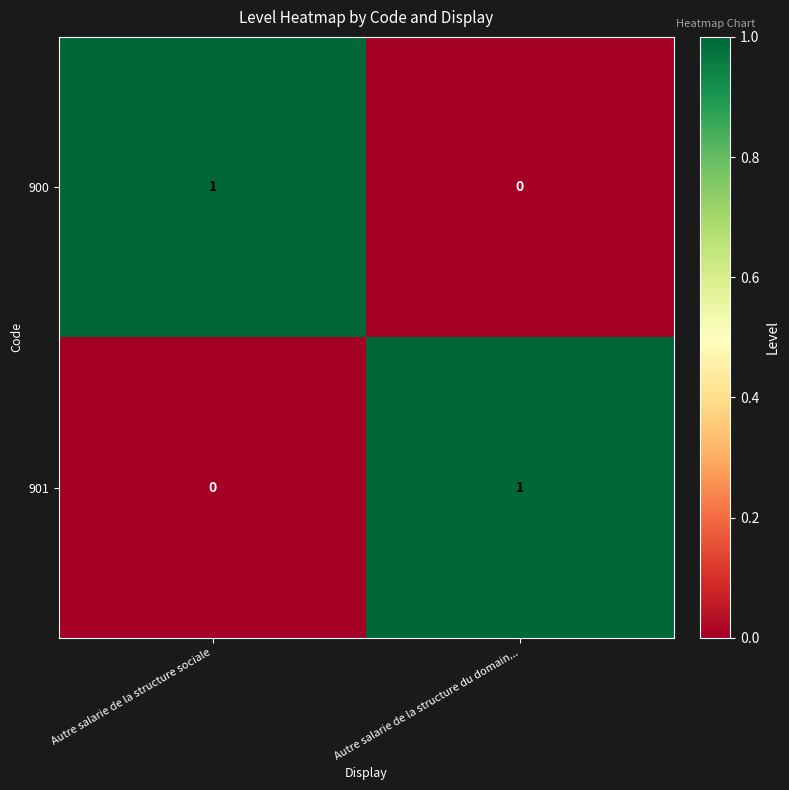

Rank the series at Autre salarie de la structure du domain... from lowest to highest value.

900, 901